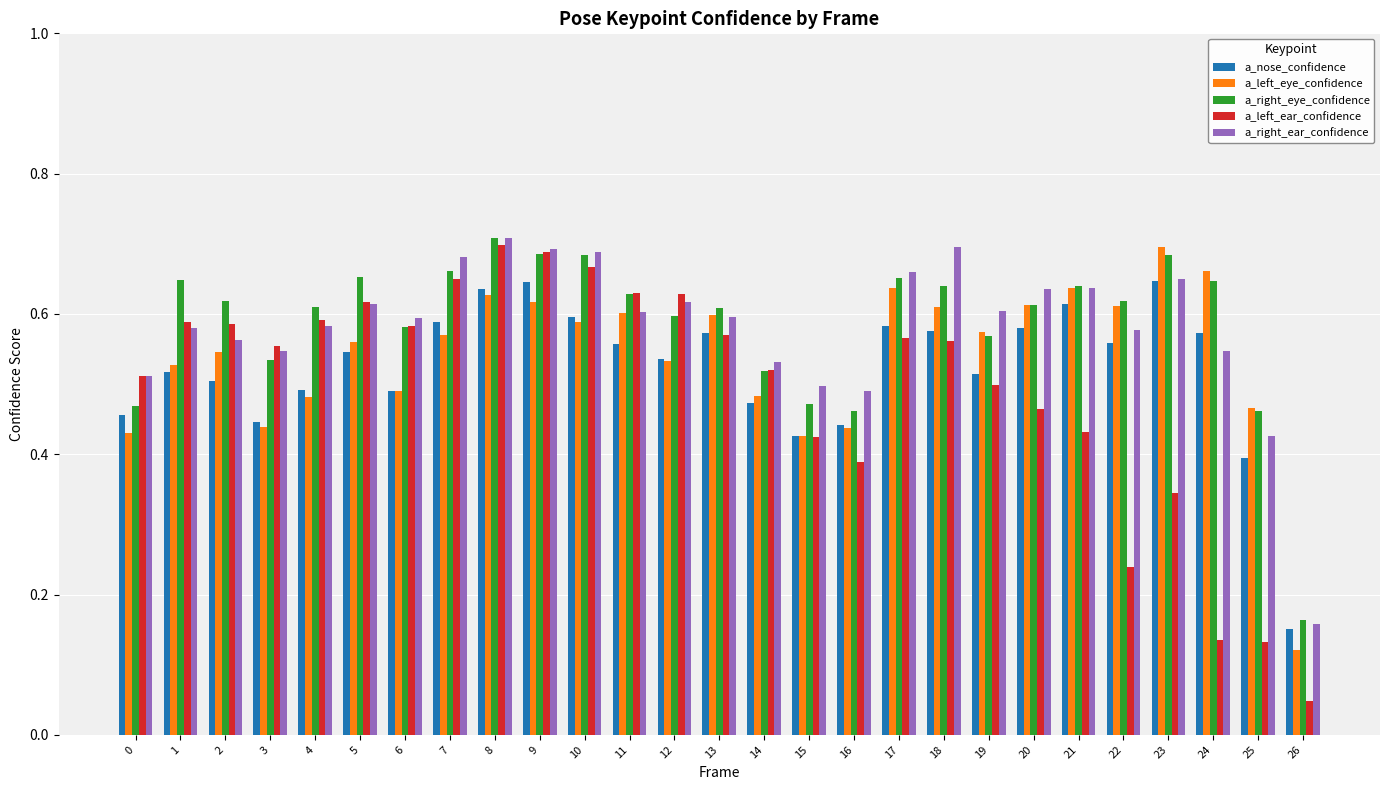

At how many categories does at least one series exceed 0?

27